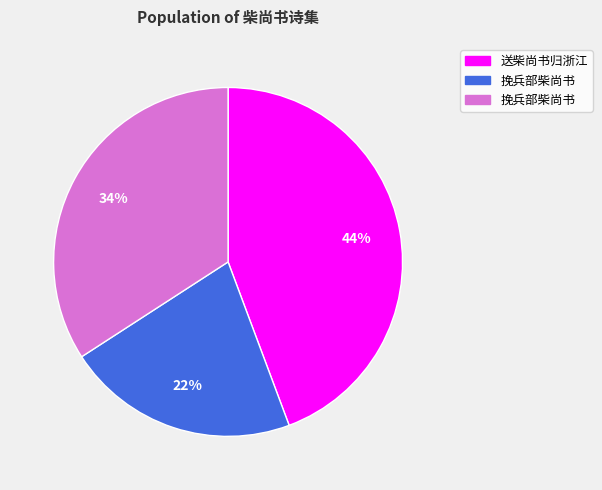

Is there any slice that represents more than half of the pie?

No